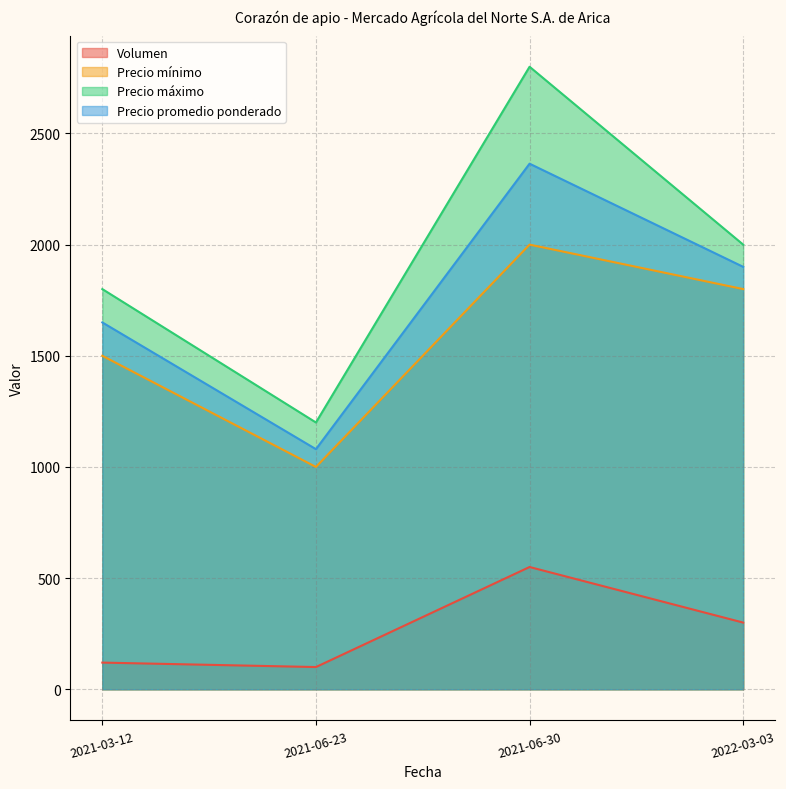

What is the sum of all Volumen values?

1070